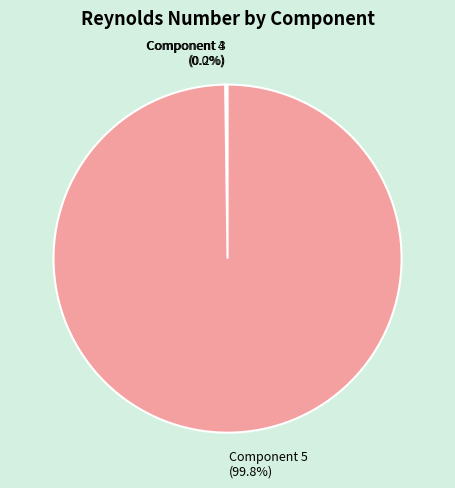

Which category has the biggest portion of the pie?

Component 5